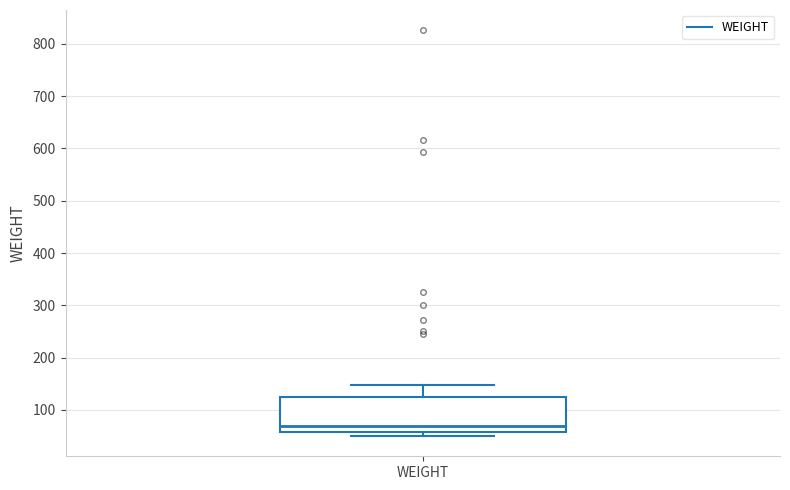

Where is the upper edge of the box for WEIGHT on the y-axis? The values are not printed on the chart, so give them approximately, as read against the axis.

120